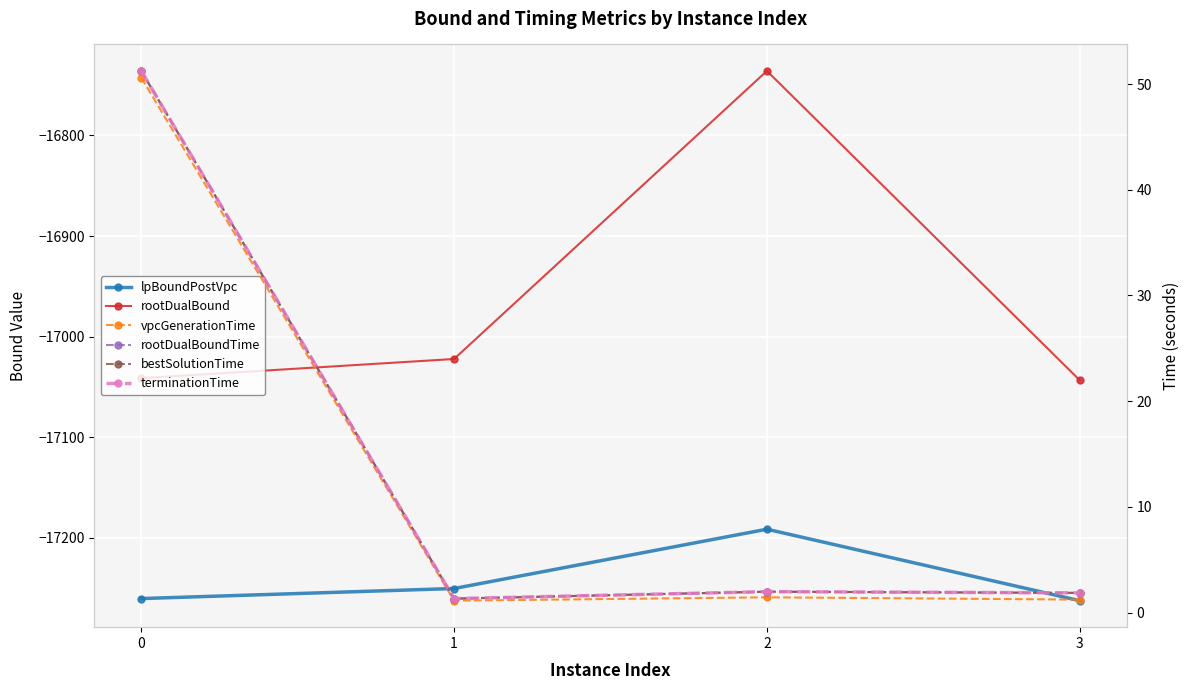

The terminationTime series shows 1.9 at 3. True or false?

True